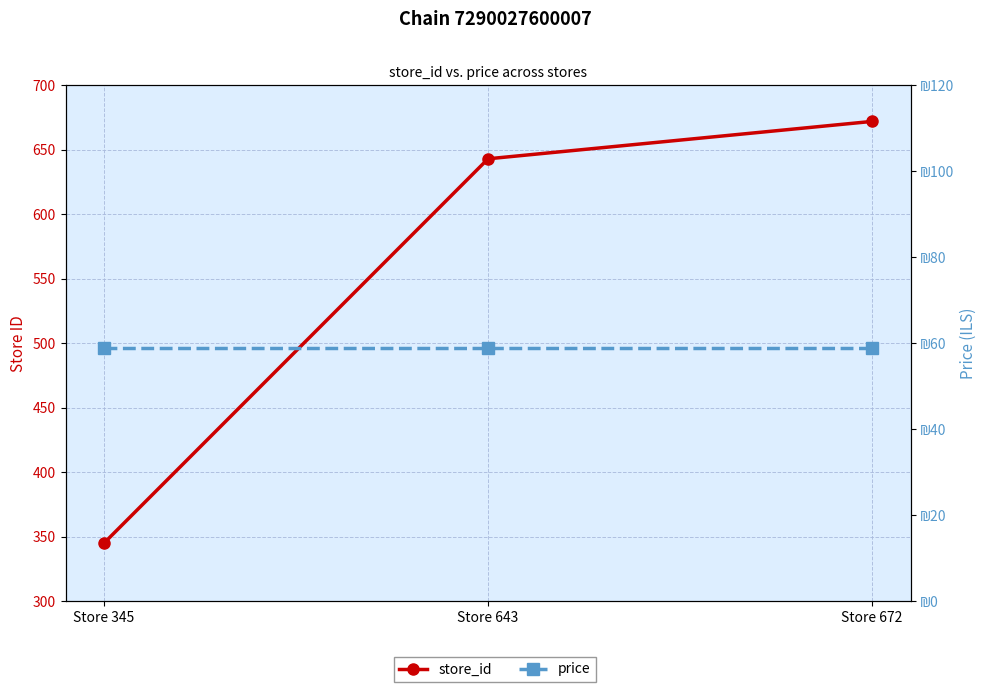

Is this an area chart (filled region under the line)?

No